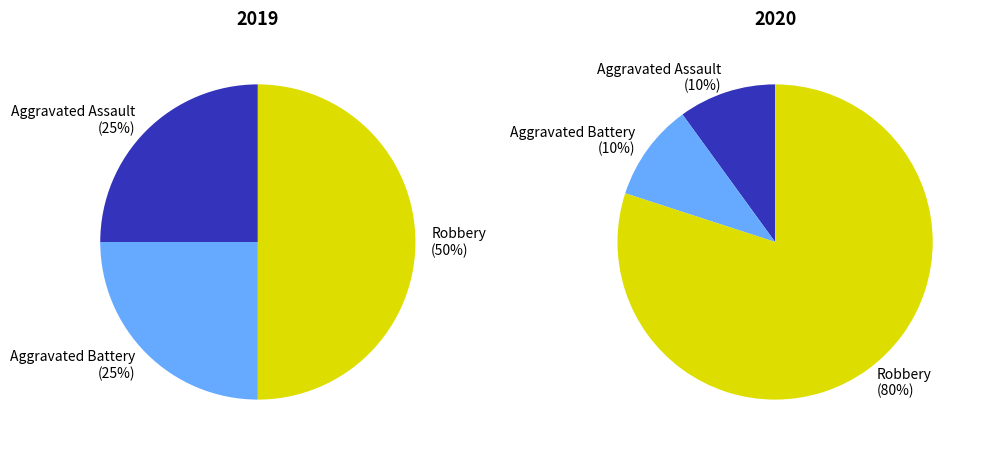

True or false: 2 accounts for 74% of the total.

False